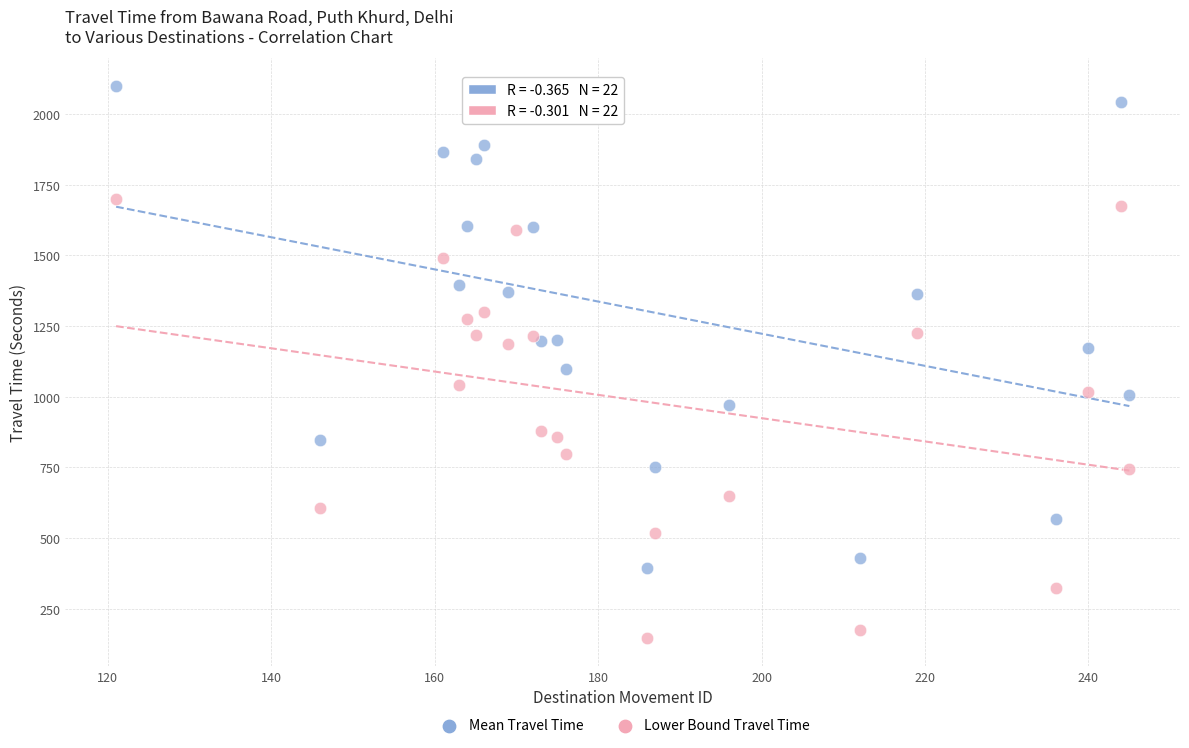

Which series reaches the maximum Y coordinate?

Mean Travel Time